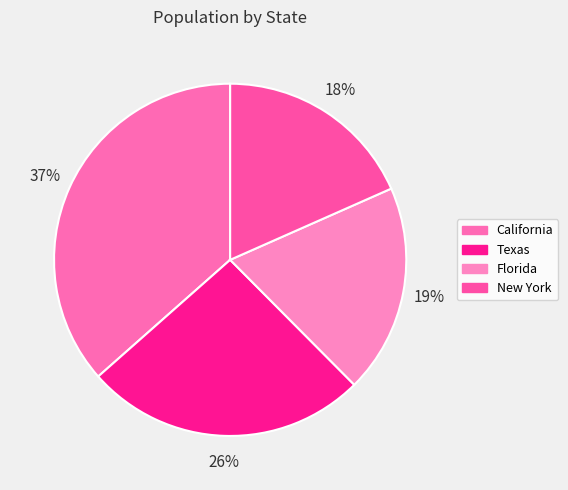

True or false: California accounts for 47% of the total.

False